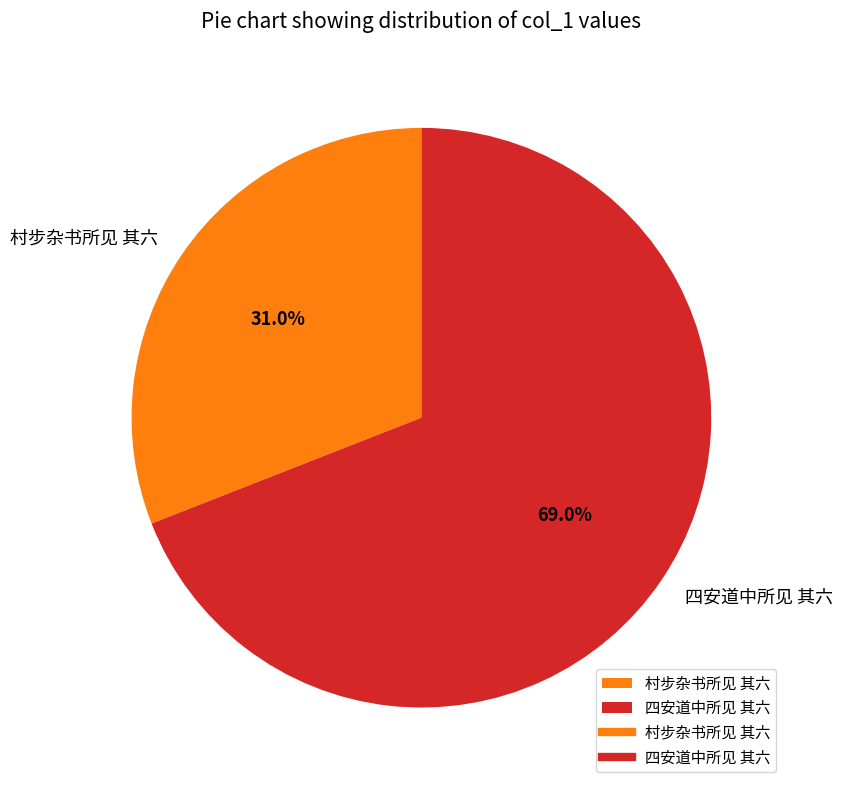

Is the sum of 四安道中所见 其六 and 村步杂书所见 其六 greater than half?

Yes